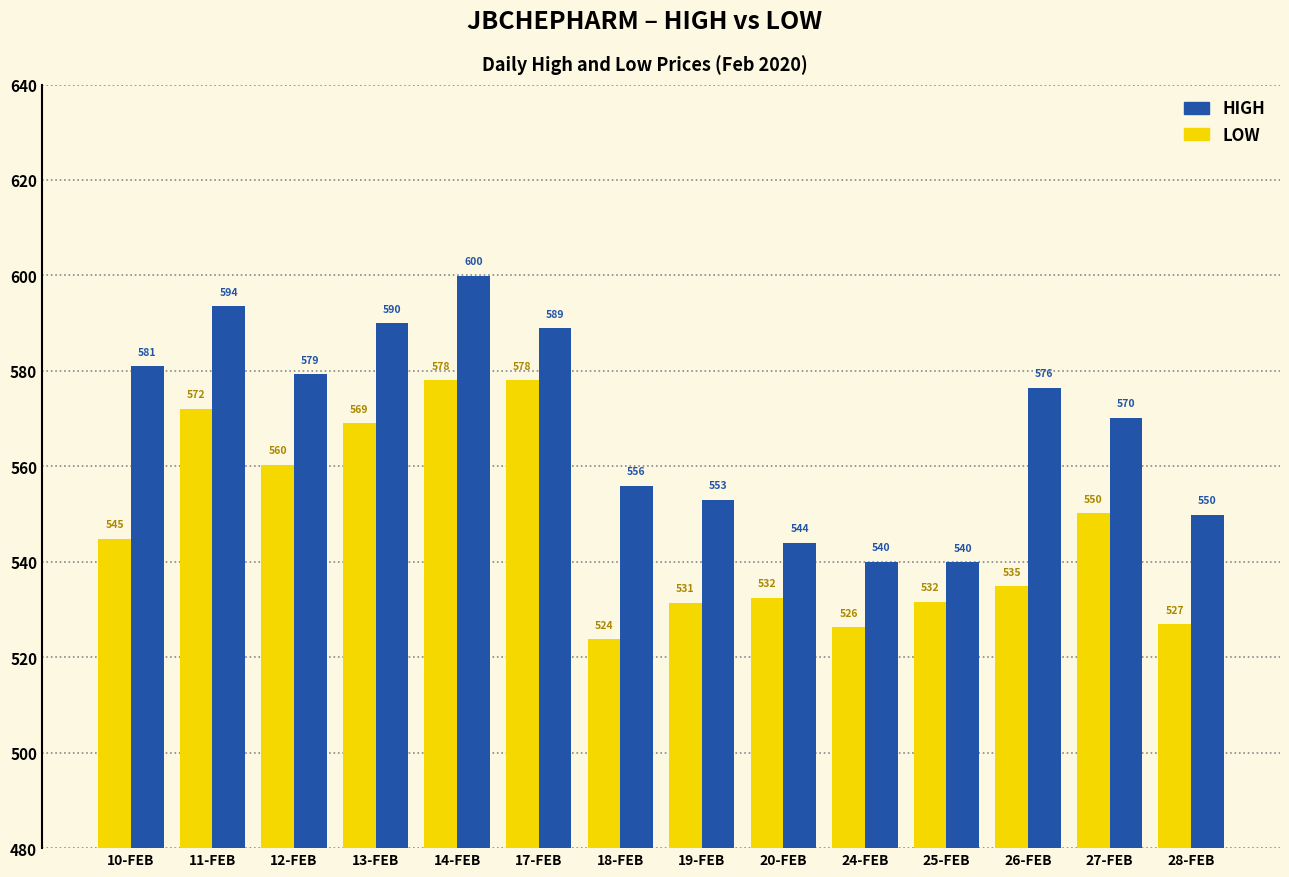

What is the difference between the second highest and minimum values in the HIGH series?

53.6